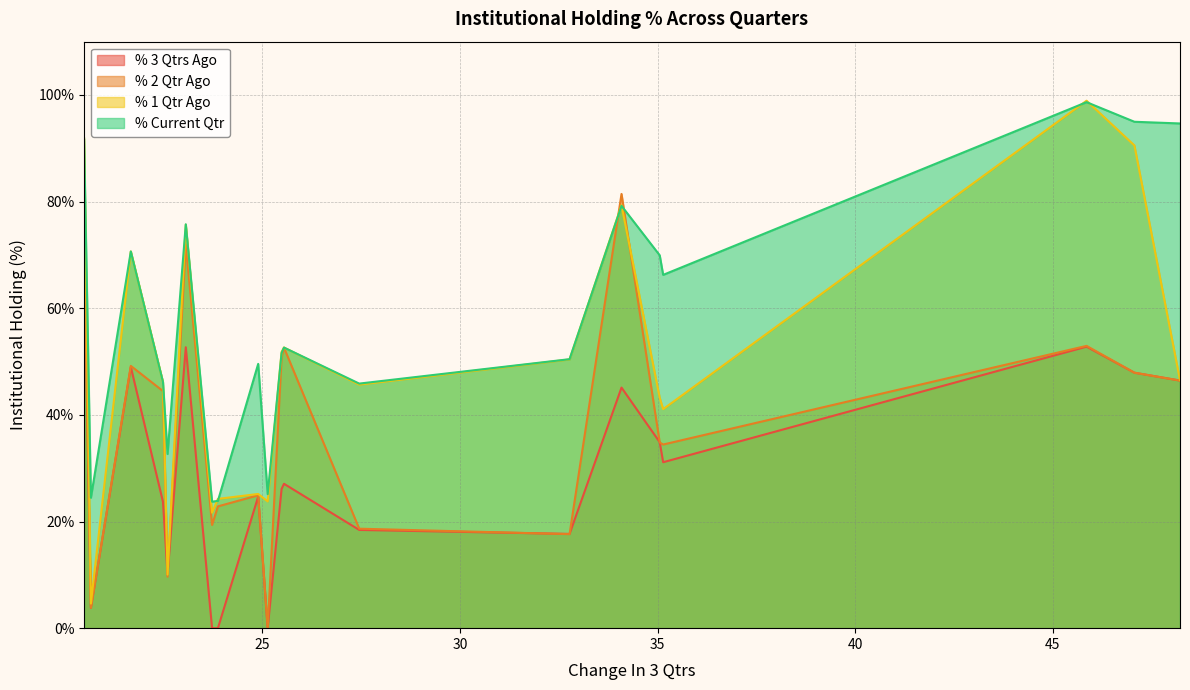

How many values in the % 2 Qtr Ago series are below 44?

10